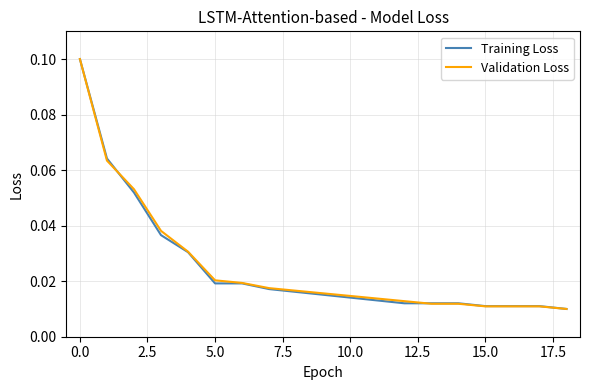

Which series has the widest spread of values?

Training Loss